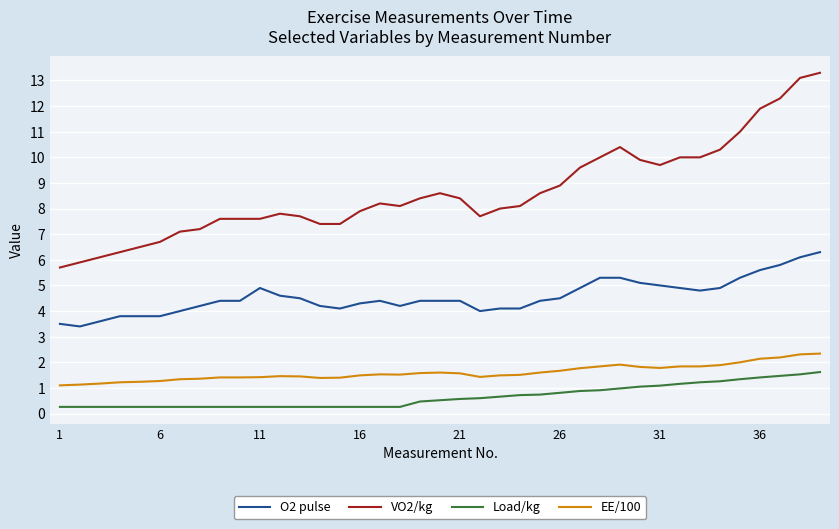

Which series has the largest range (max minus min)?

VO2/kg